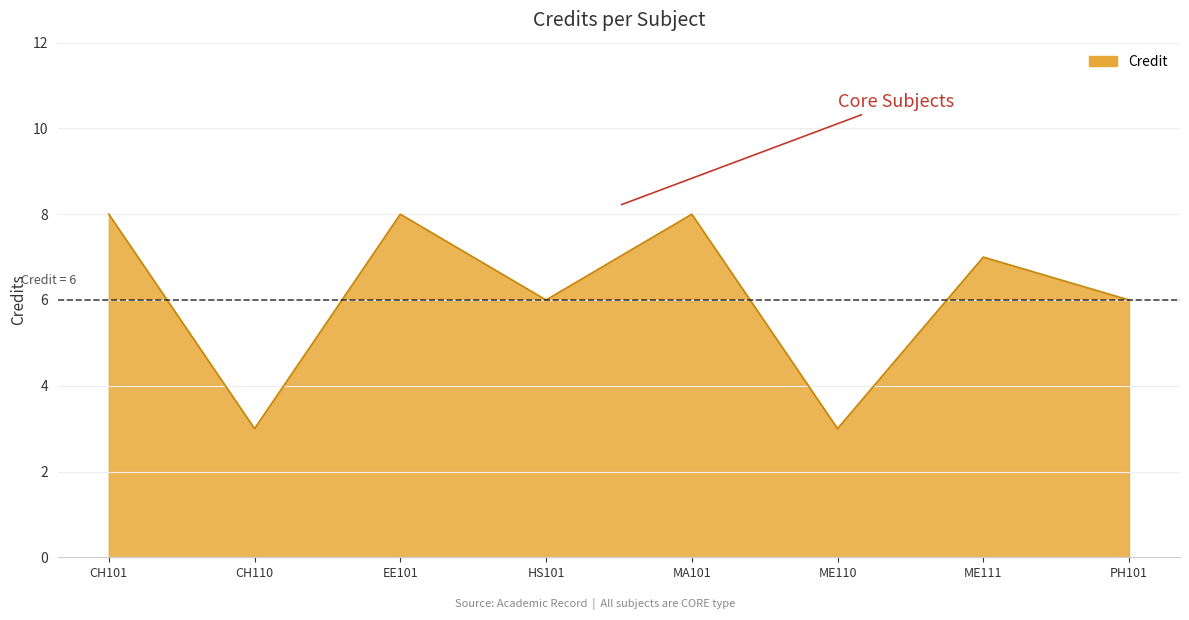

At which category does the data reach its first local valley?

CH110